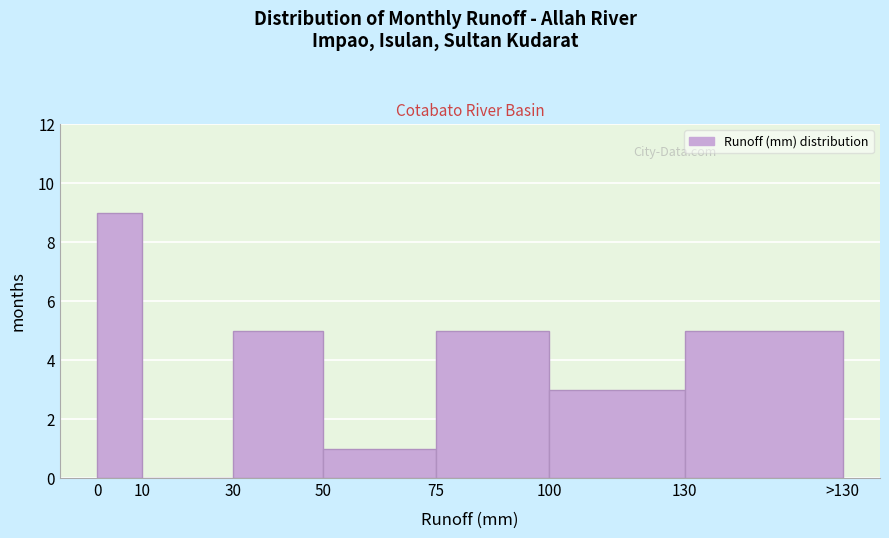

Reading left to right, list all the values displayed in this chart.

0=9	10=0	30=5	50=1	75=5	100=3	130=5